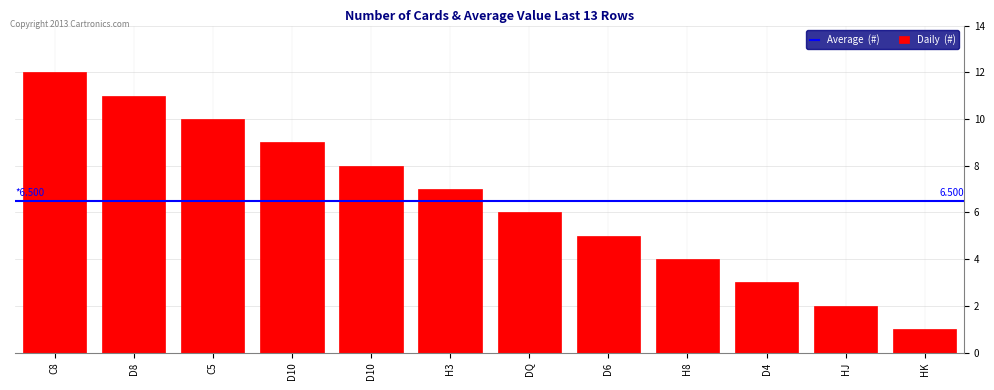

What is the average value?

6